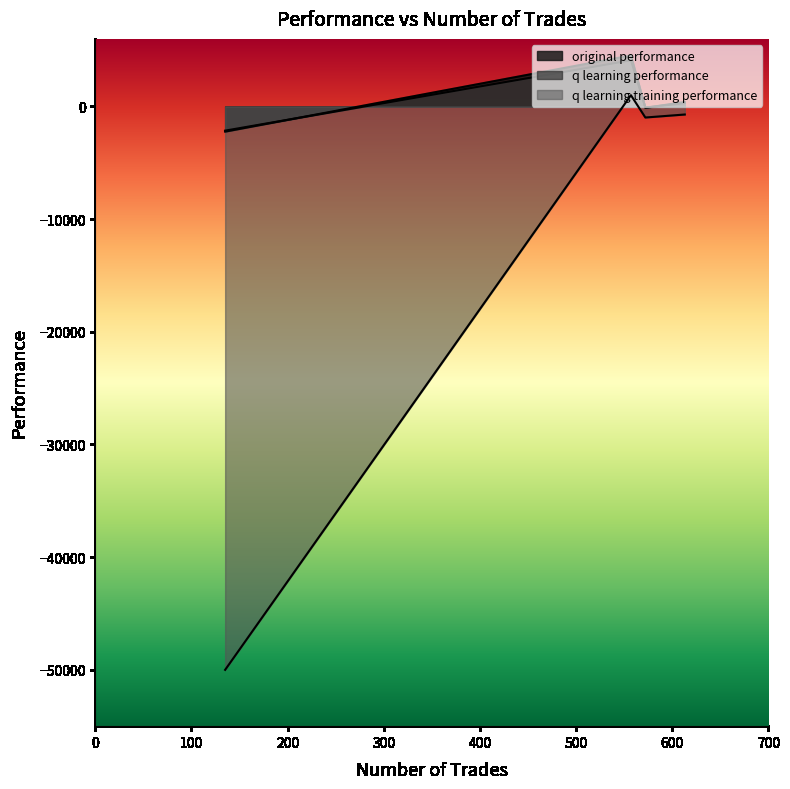

At 572, list the series in order from smallest to largest.

q learning training performance, original performance, q learning performance